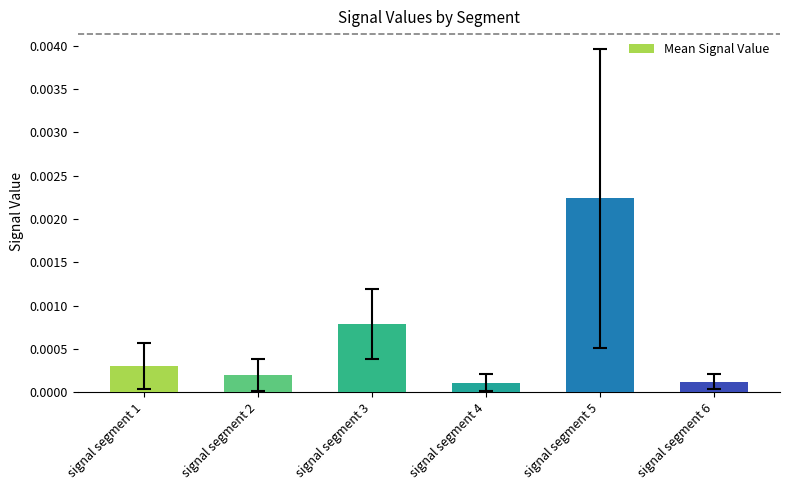

Between signal segment 3 and signal segment 4, which is larger?

signal segment 3